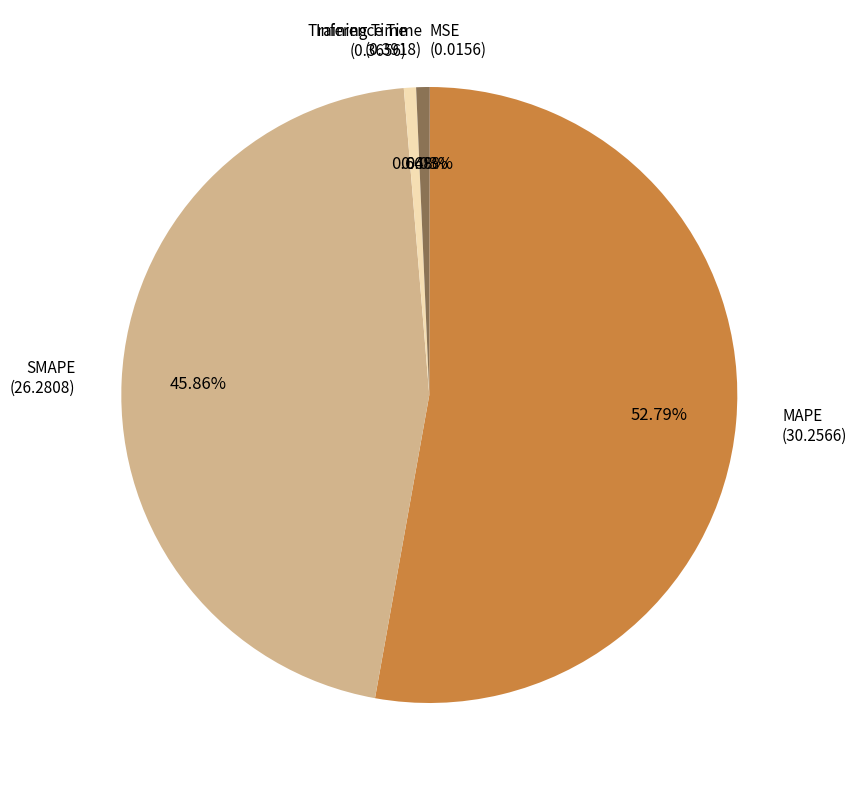

Does any single category account for the majority?

Yes